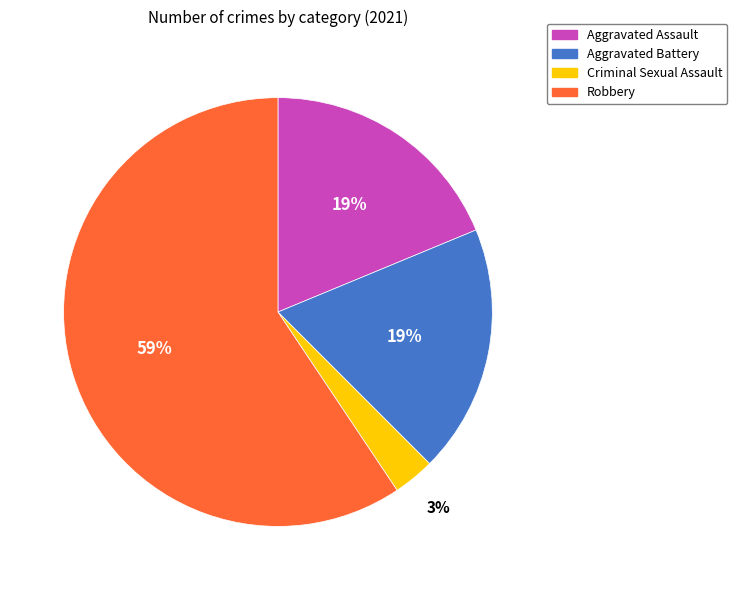

Does any single category account for the majority?

Yes